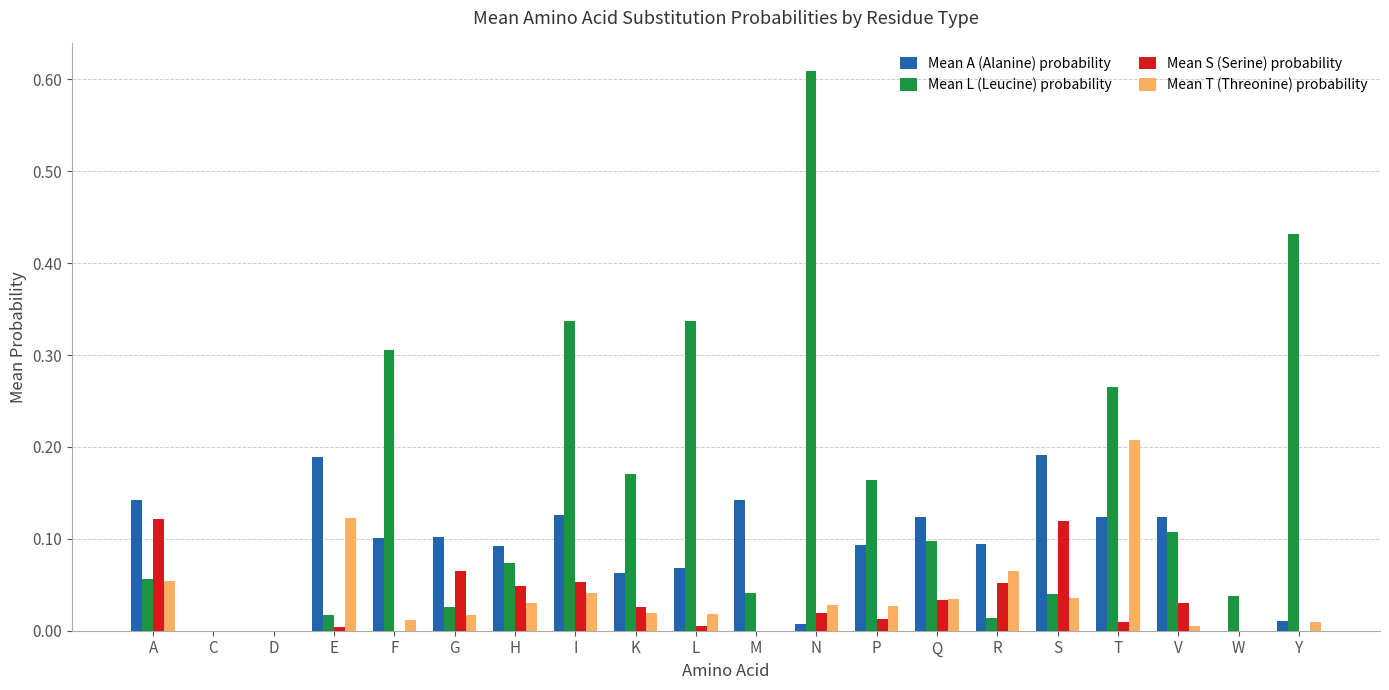

How many categories are shown in the chart?

20